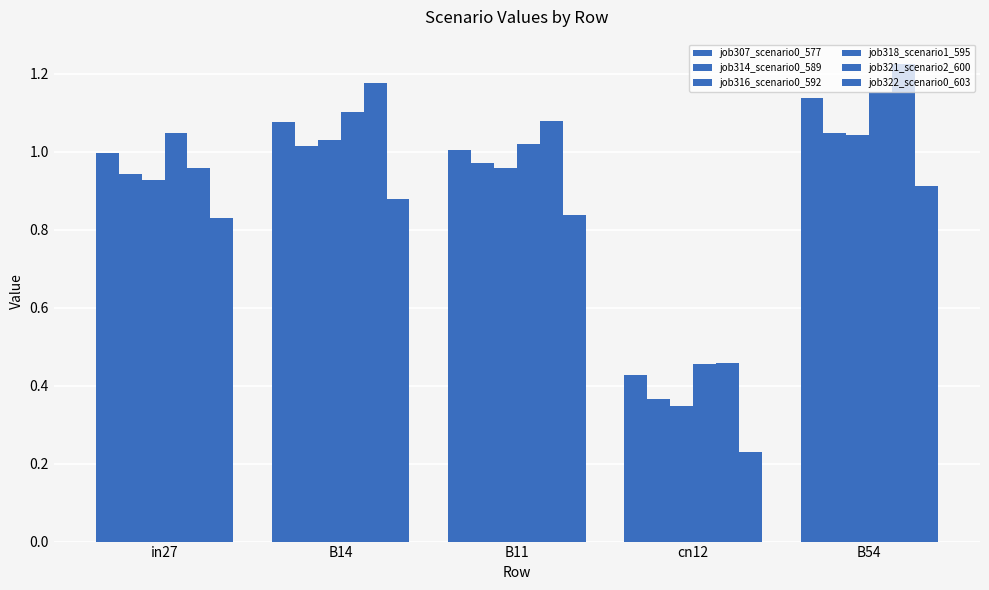

What is the lowest value of the job316_scenario0_592 series?

0.3